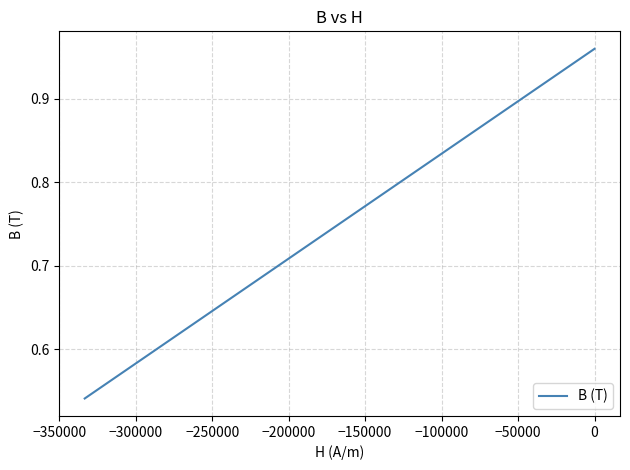

Is it true that the value at −50000 is 1.0?

False